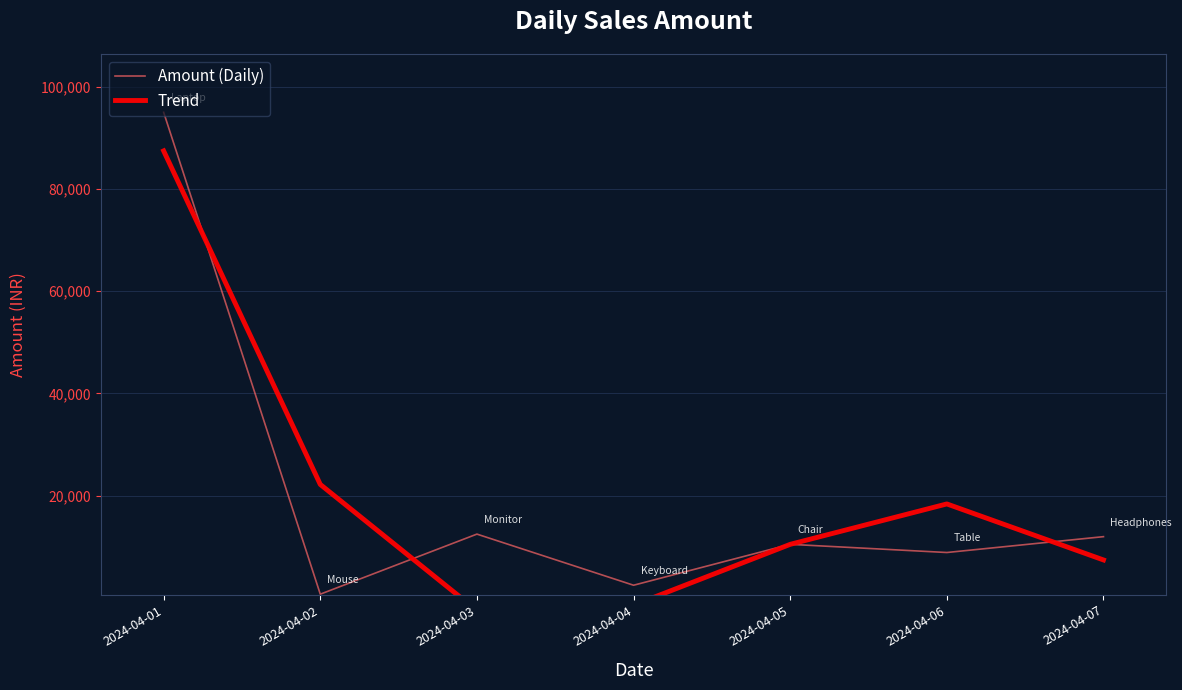

Count the number of data series in this chart.

2